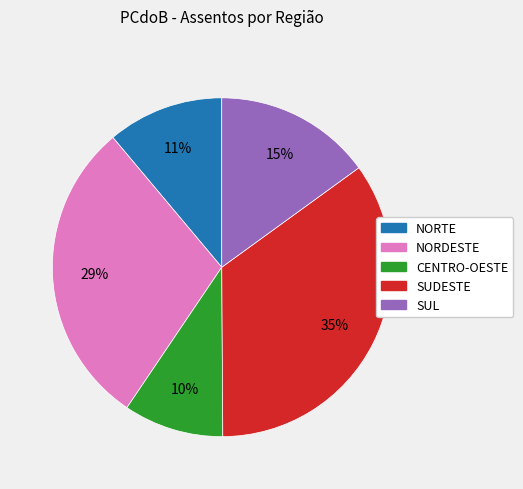

What is the largest slice in the pie chart?

SUDESTE